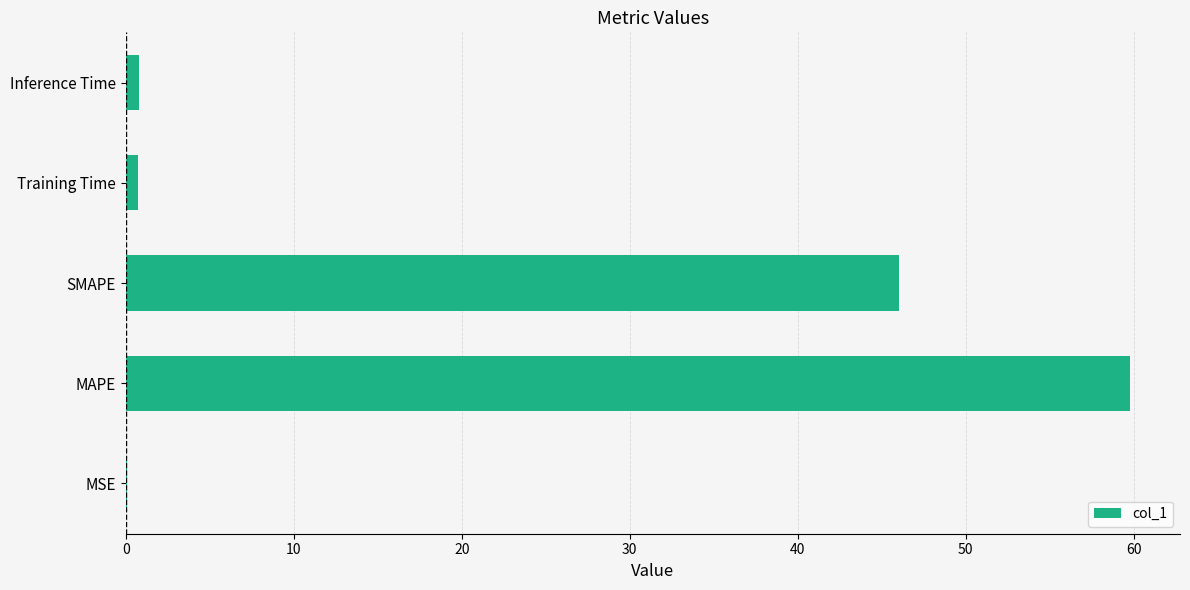

True or false: the data shows 75.0 at SMAPE.

False